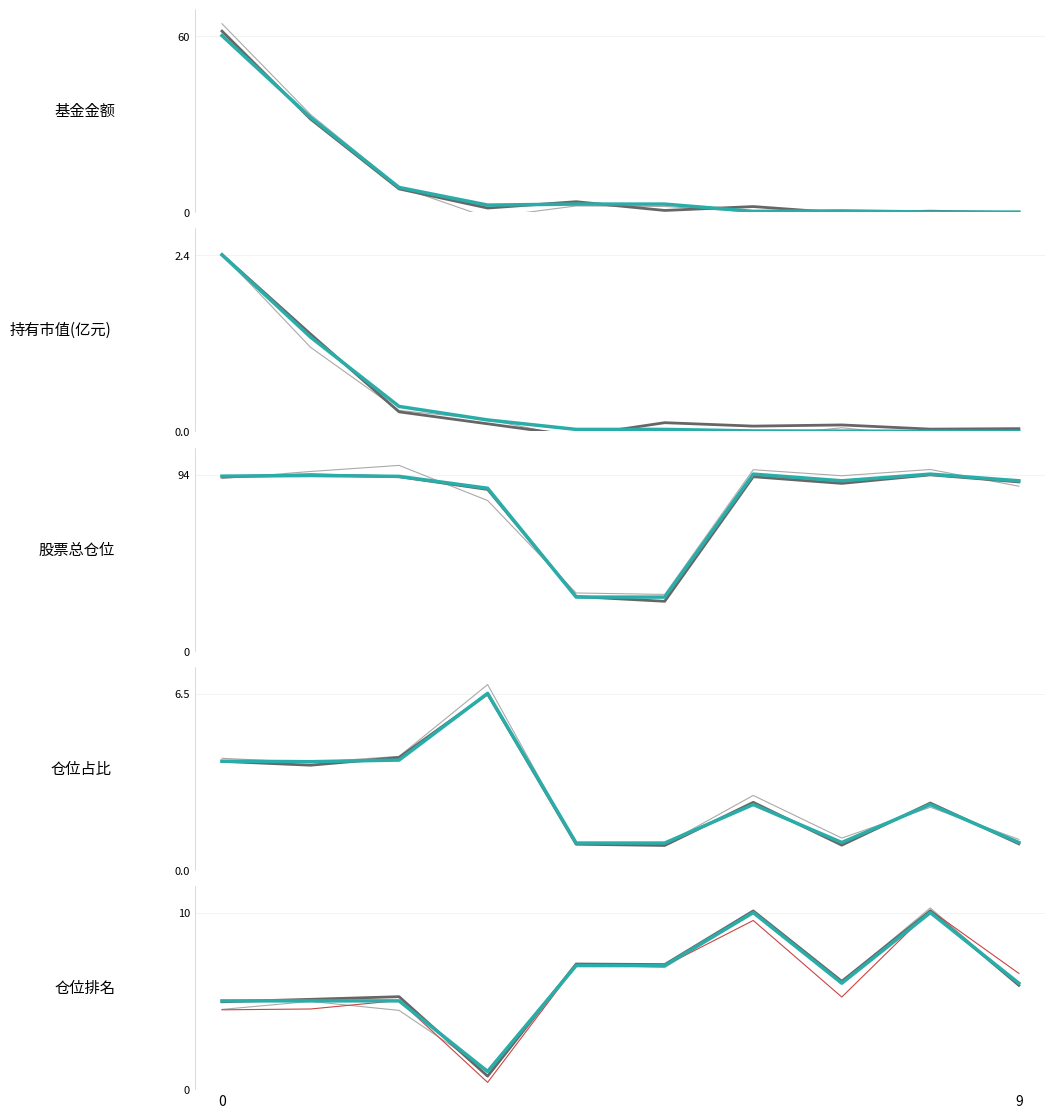

At which label is 股票总仓位 closest to 61?

3